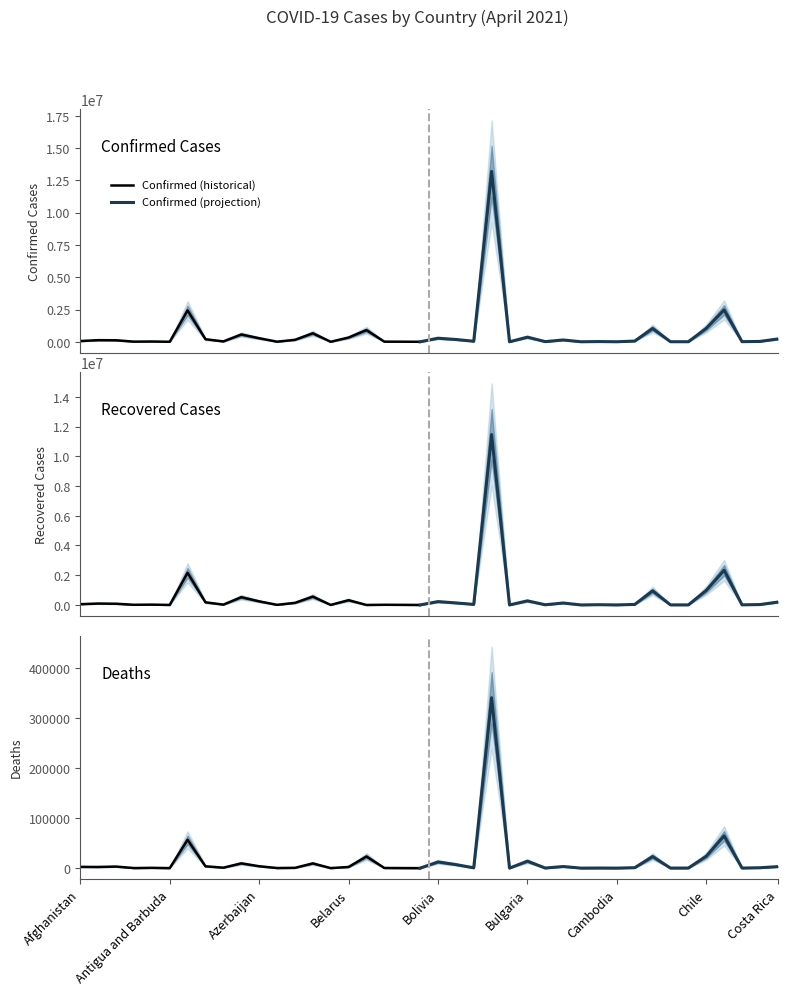

What is the difference between the highest and lowest values at Brazil?

12852429